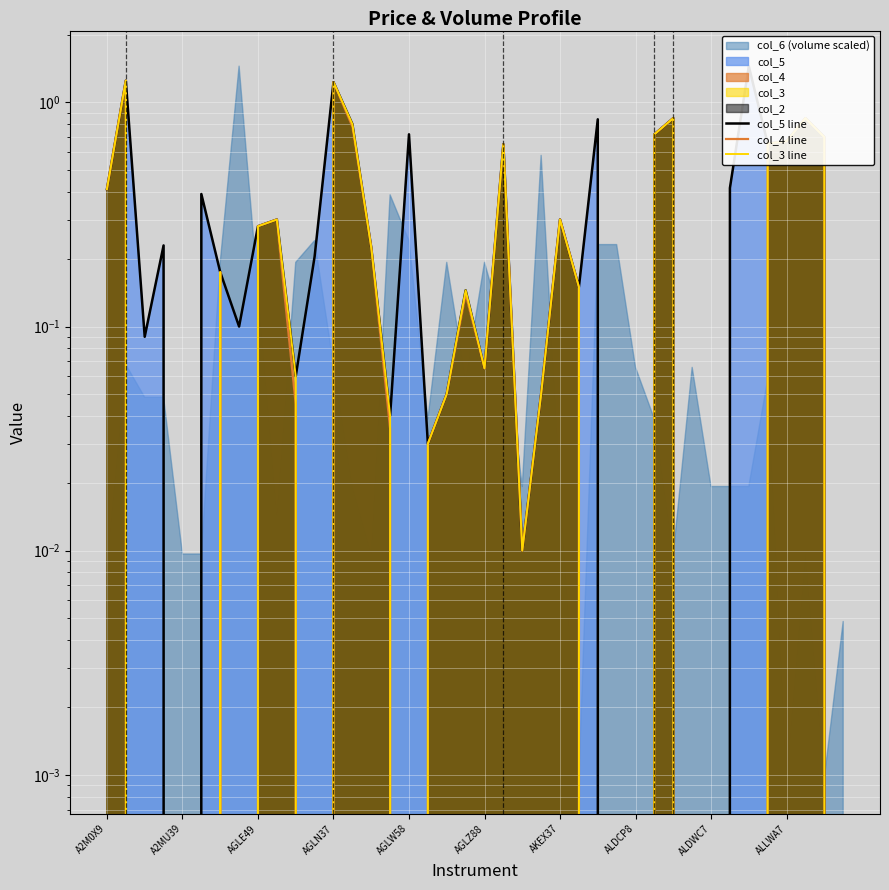

At 11, list the series in order from largest to smallest.

col_5 line, col_4 line, col_3 line